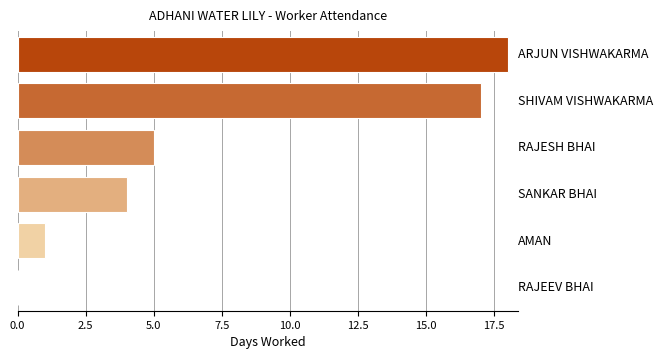

What is the maximum value shown in the chart?

18